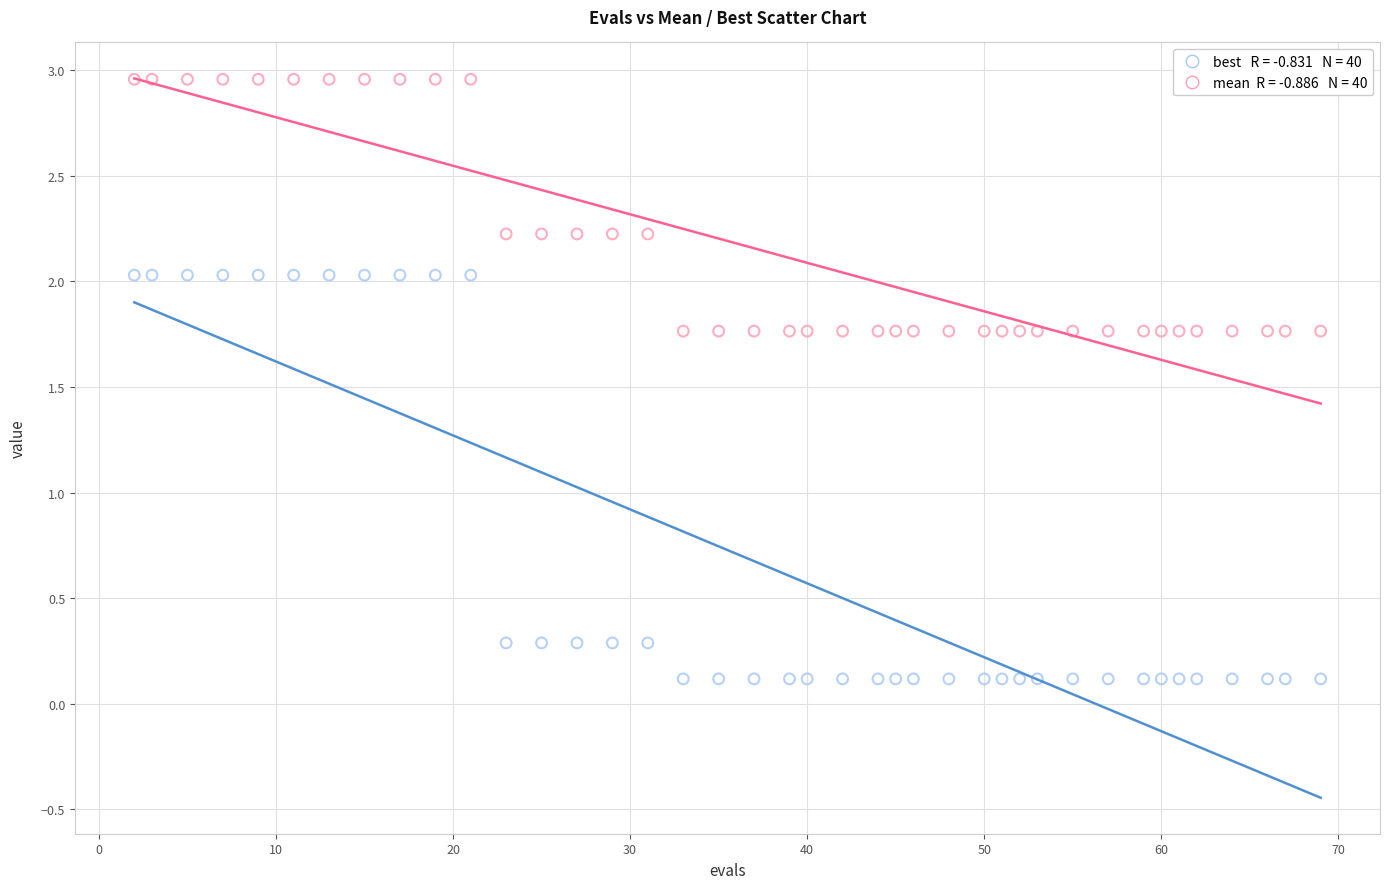

Across all data points, what is the range of X values (max minus min)?

67.0